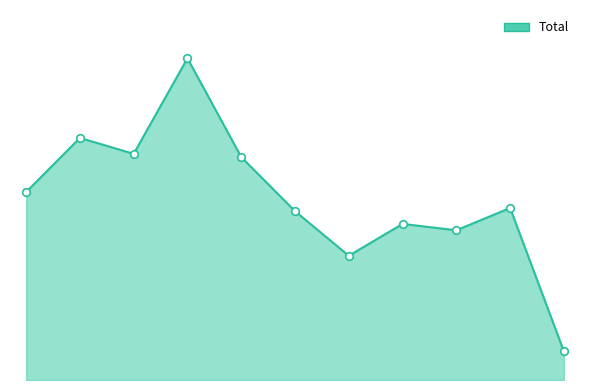

Does the chart have visible grid lines?

No